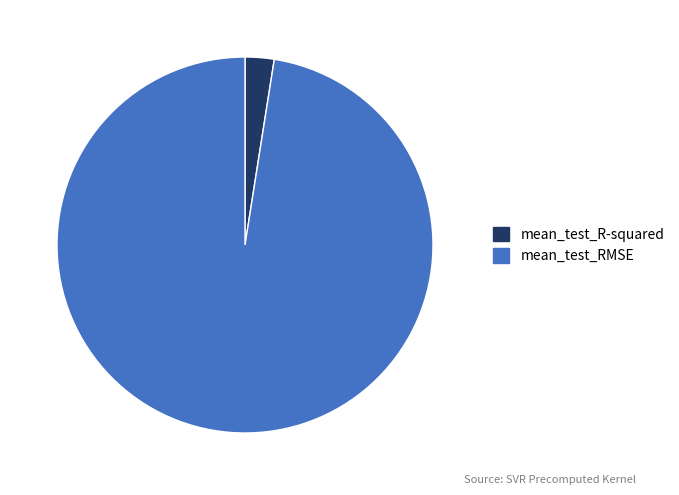

Which category accounts for the majority?

mean_test_RMSE